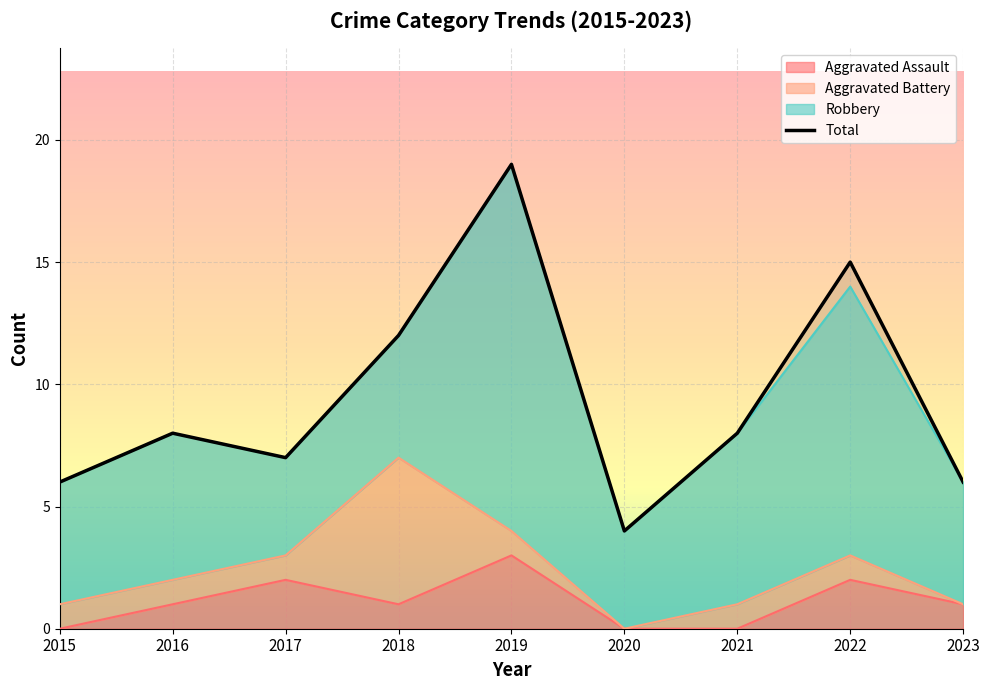

At 2018, list the series in order from smallest to largest.

Aggravated Assault, Total